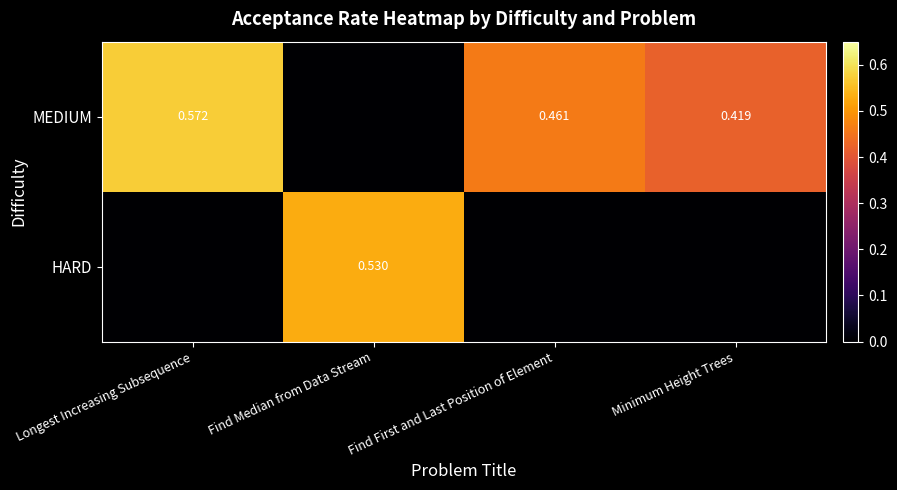

The MEDIUM series shows 0.5 at Find First and Last Position of Element. True or false?

True